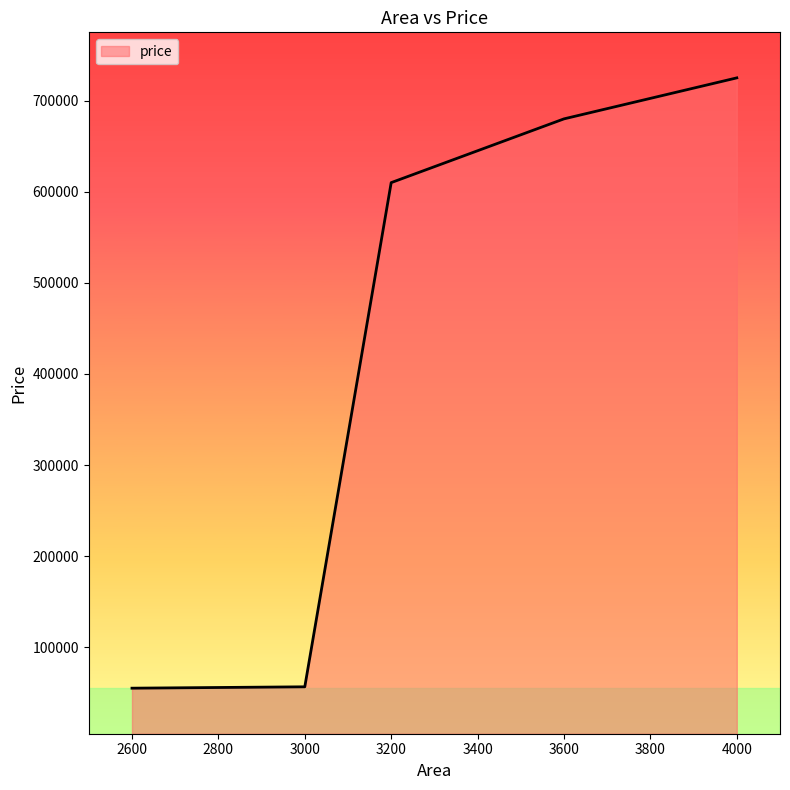

Is it true that the value at 2600 is 18018?

False